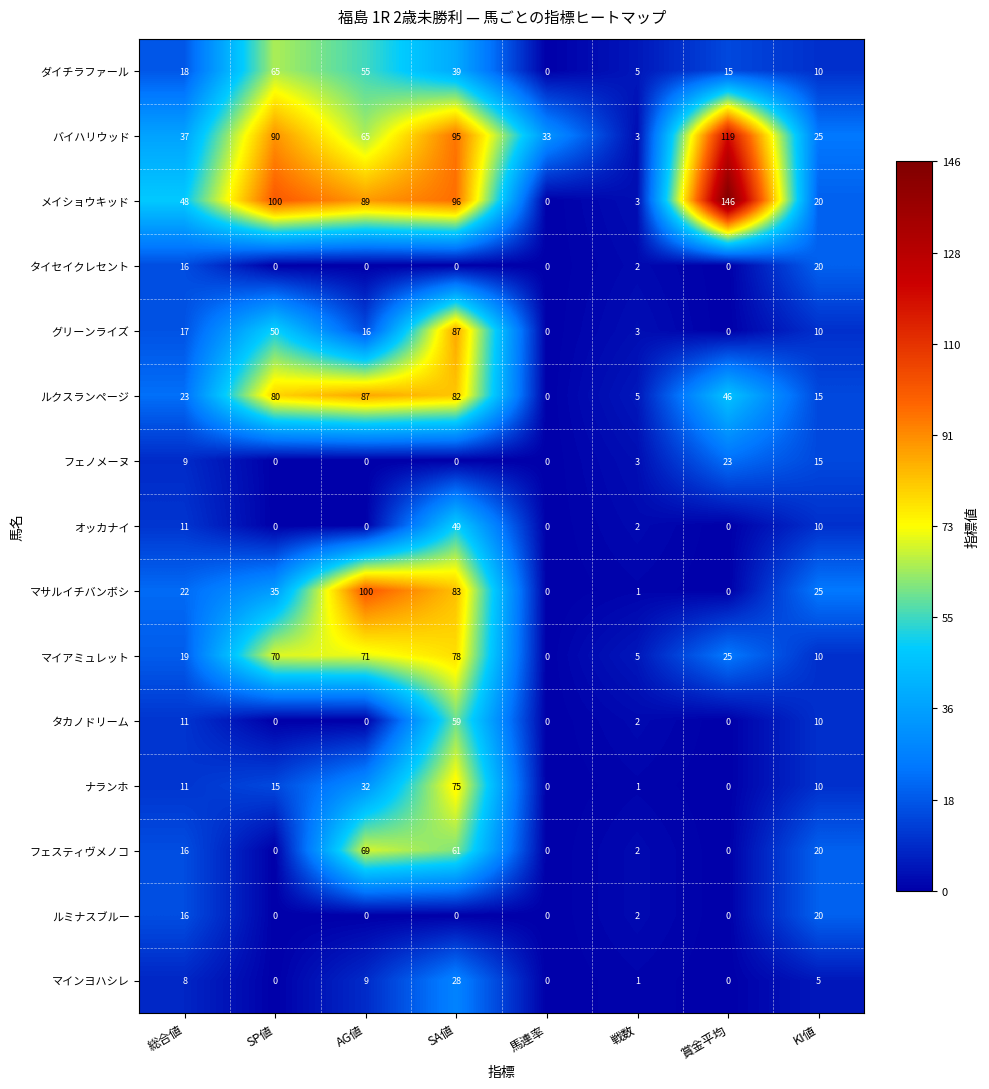

Which series has the largest total across all categories?

メイショウキッド